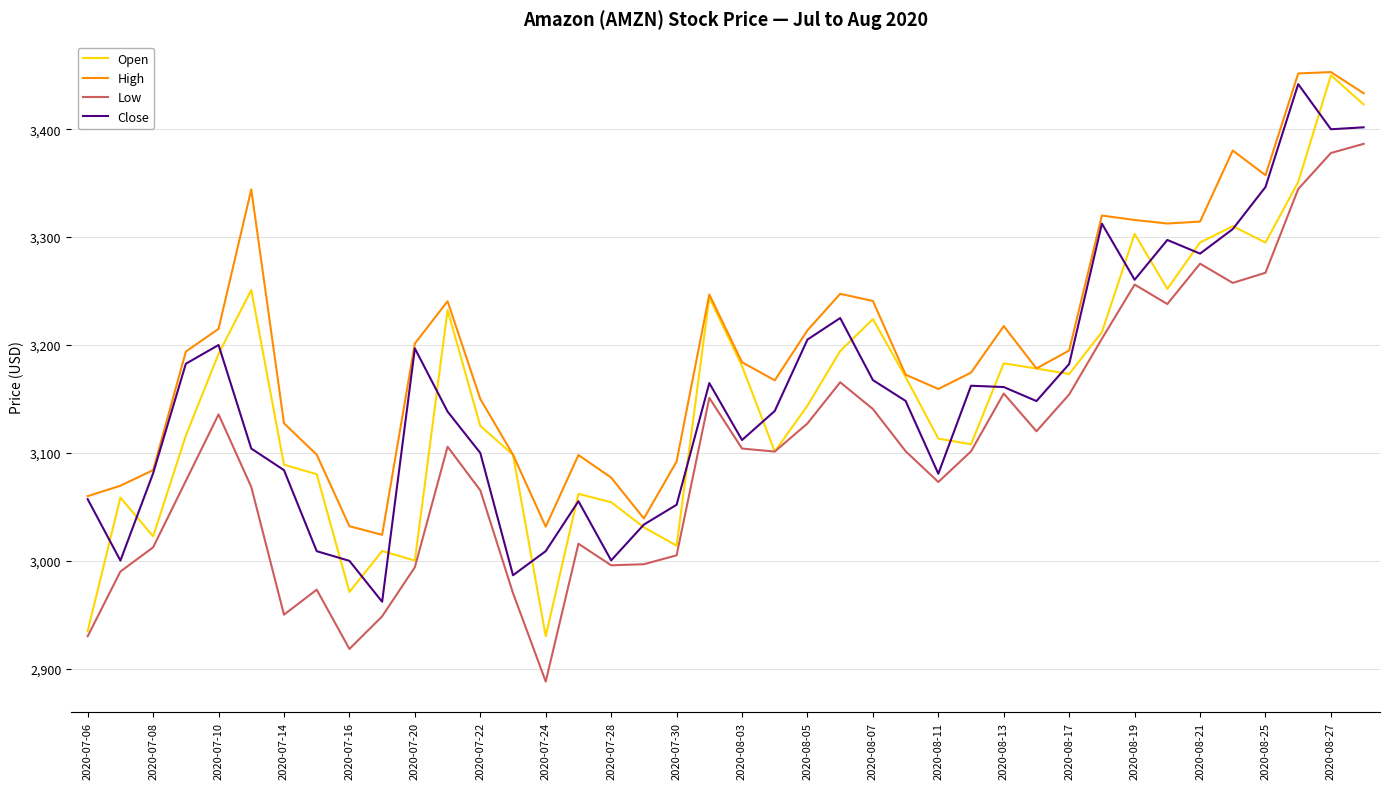

What are all the series names shown in the legend?

Open, High, Low, Close